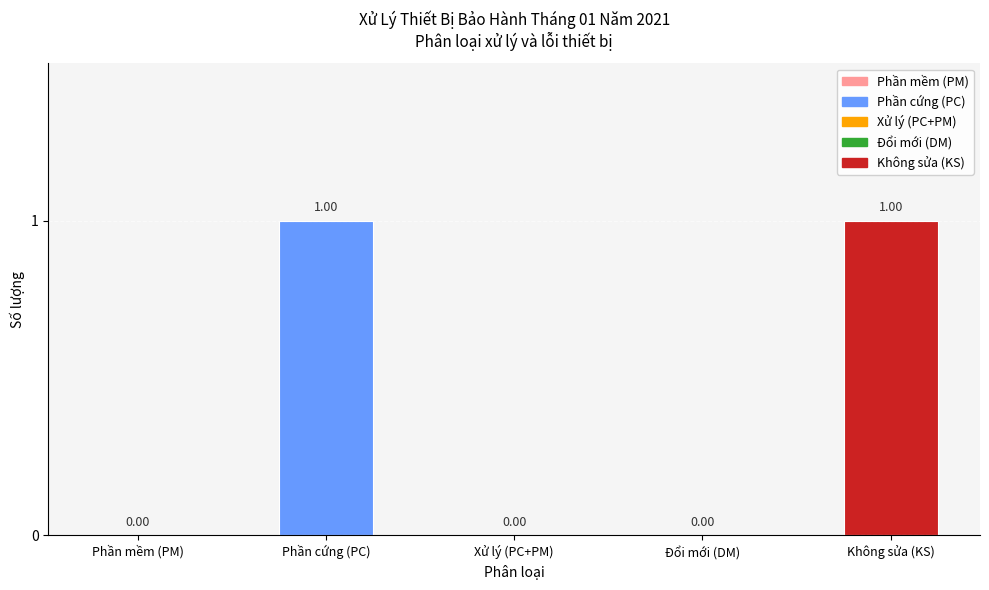

What is the change in value from Xử lý (PC+PM) to Không sửa (KS)?

+1